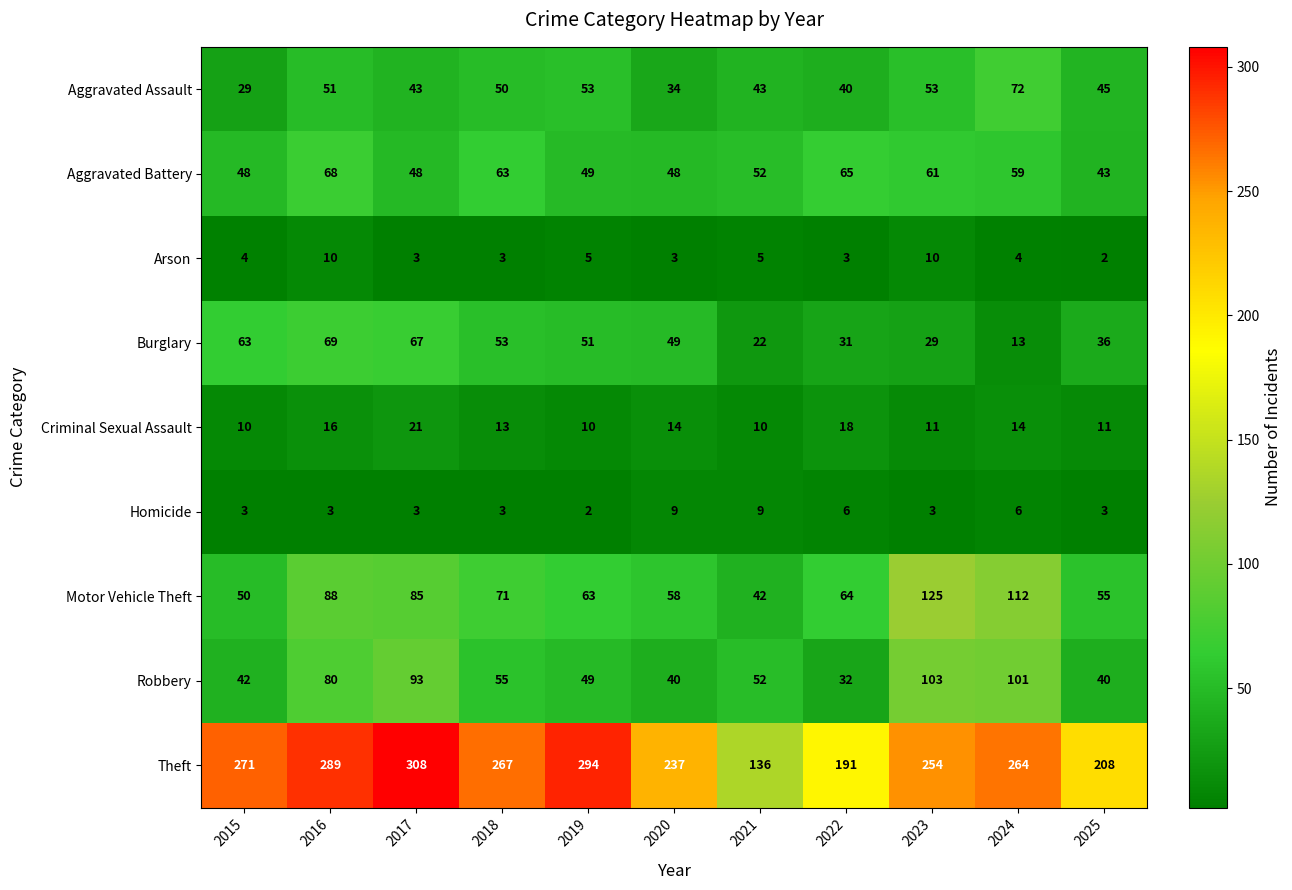

Rank the series at 2023 from highest to lowest value.

Theft, Motor Vehicle Theft, Robbery, Aggravated Battery, Aggravated Assault, Burglary, Criminal Sexual Assault, Arson, Homicide